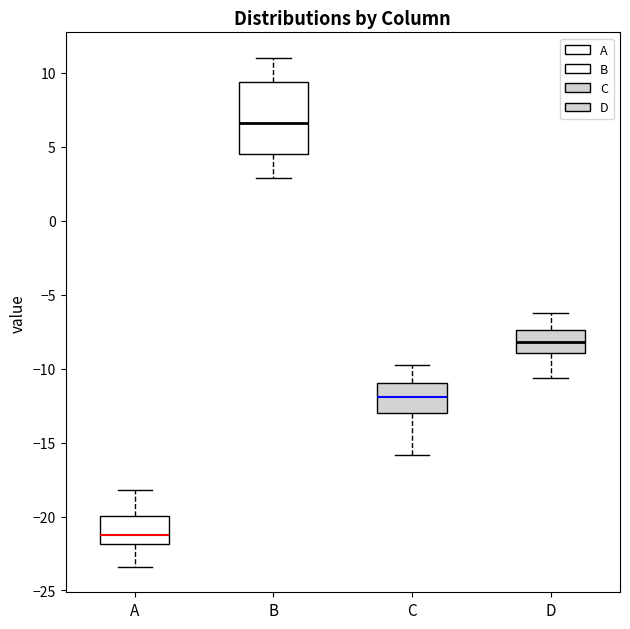

Where is the upper edge of the box for C on the y-axis? The values are not printed on the chart, so give them approximately, as read against the axis.

-11.0